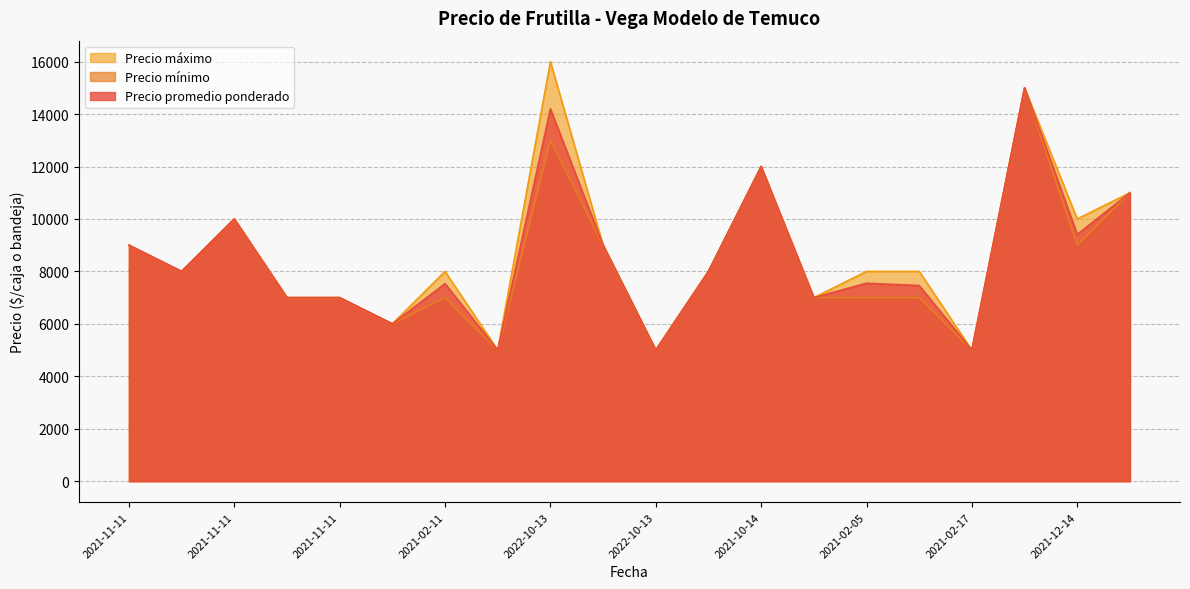

What is the minimum value for Precio promedio ponderado?

5000